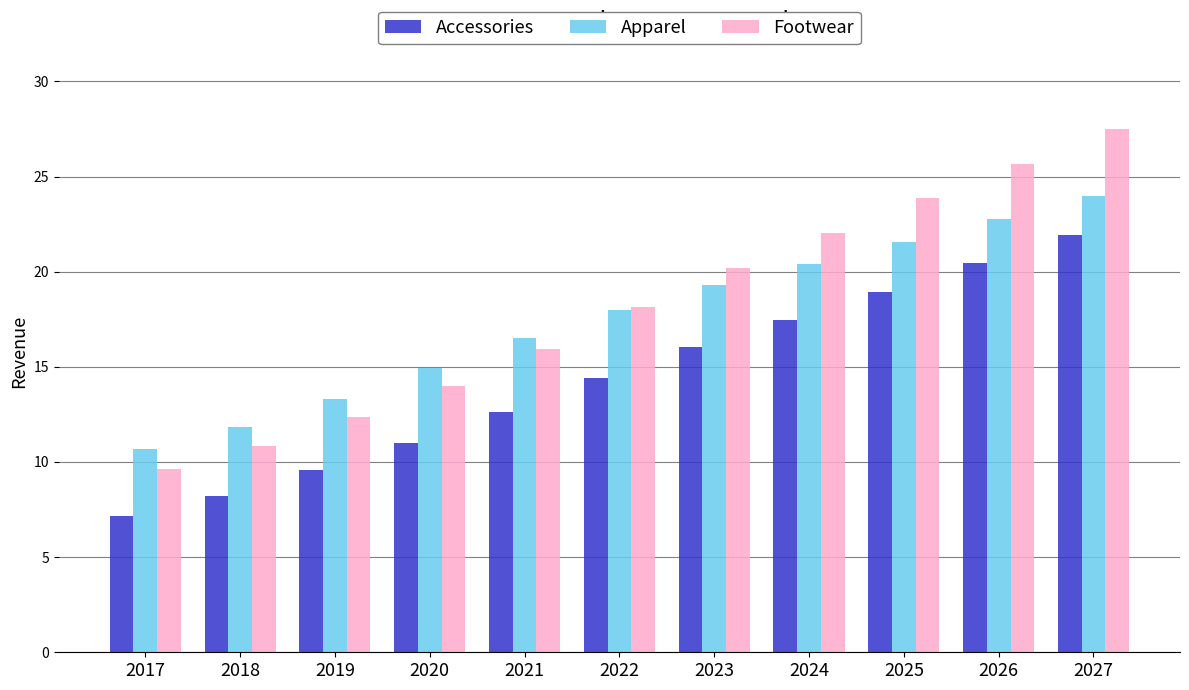

What value does the Apparel series have at 2027?

24.0